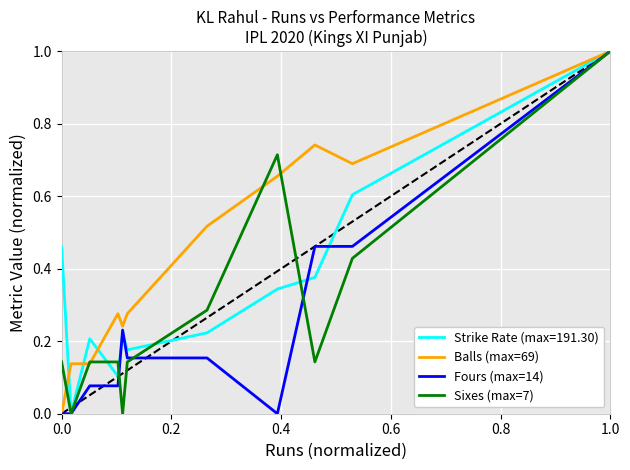

Rank the series by their average value, from lowest to highest.

Fours (max=14), Sixes (max=7), Strike Rate (max=191.30), Balls (max=69)